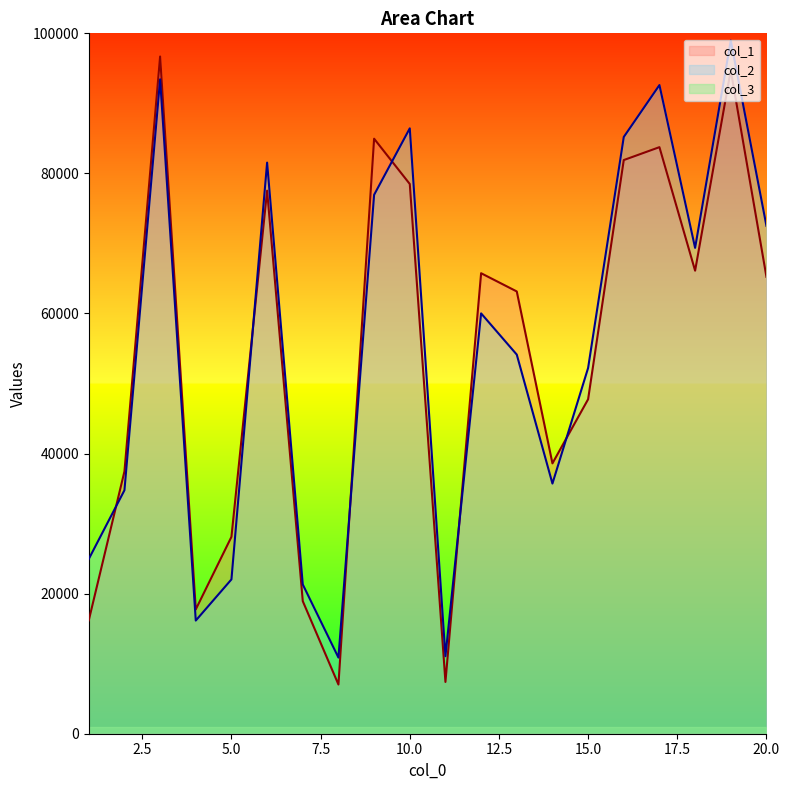

True or false: col_1 and col_2 intersect in this chart.

True